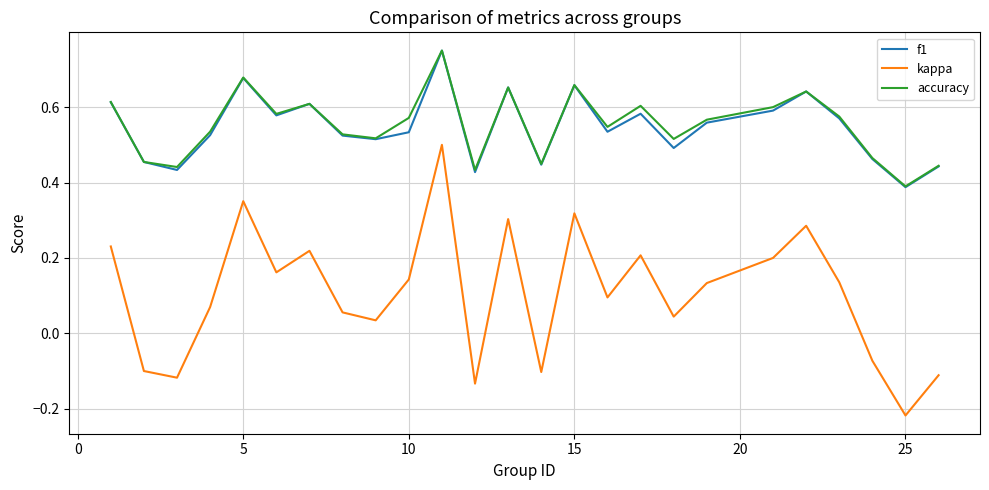

True or false: kappa and f1 intersect in this chart.

False